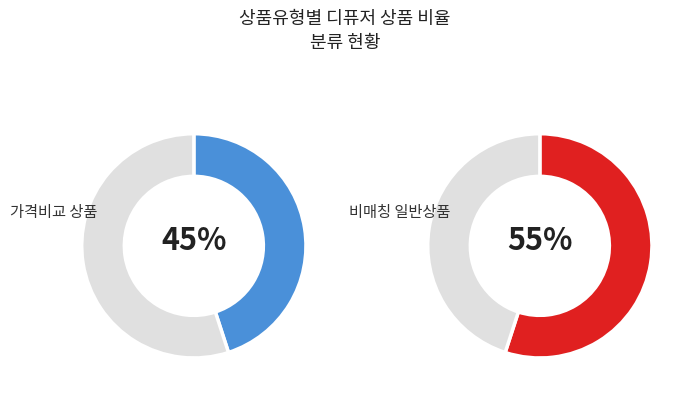

To the nearest percent, what is the average slice percentage?

50%